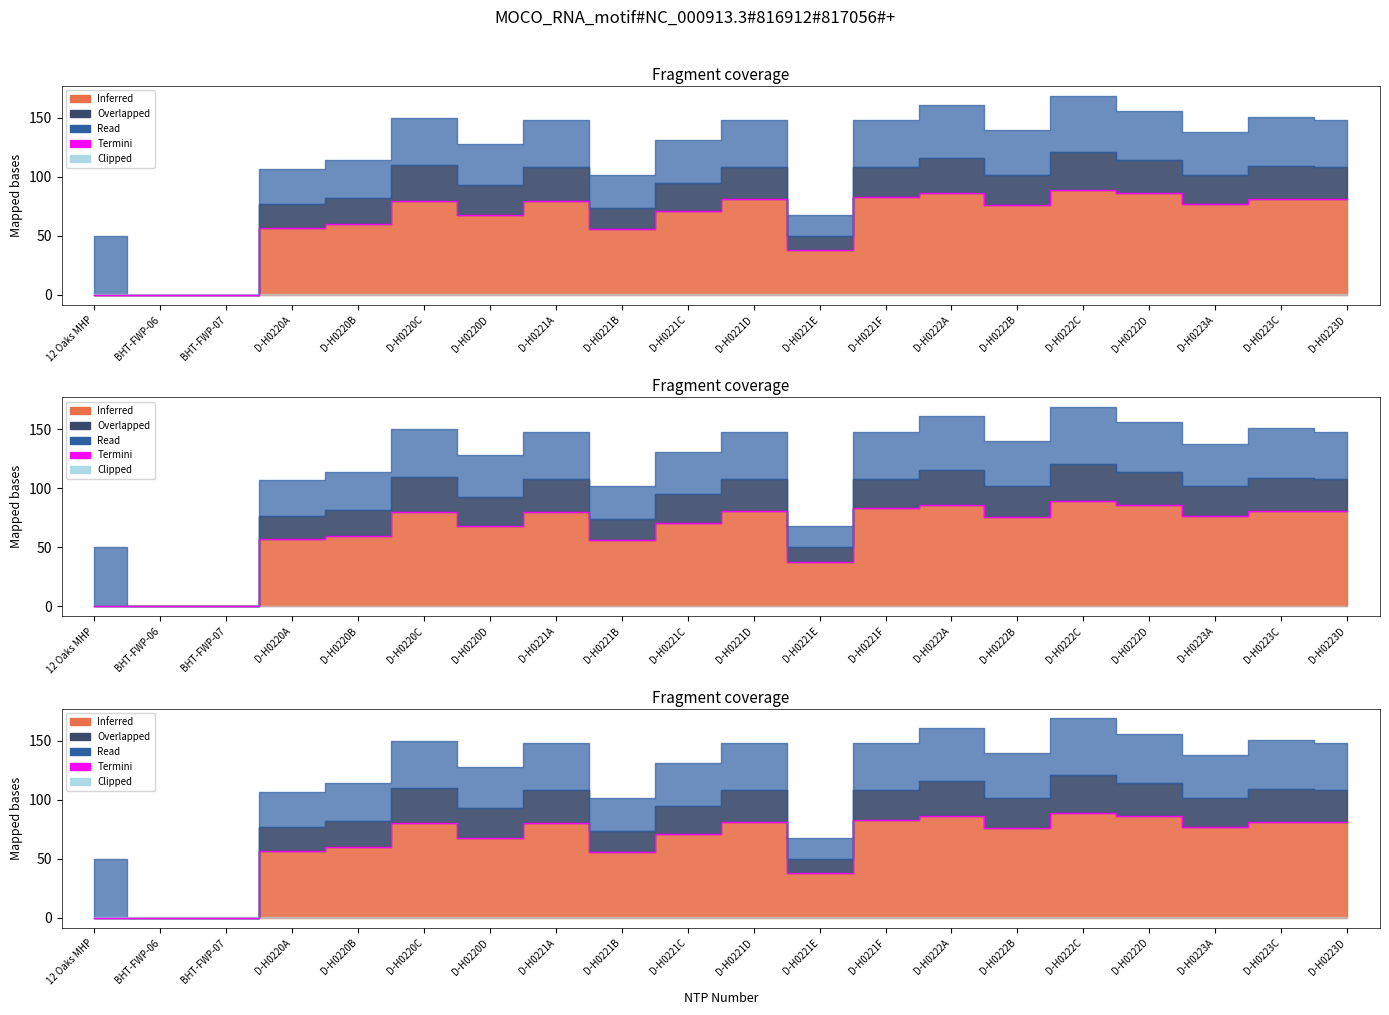

At which category does the data reach its first local valley?

D-H0220D